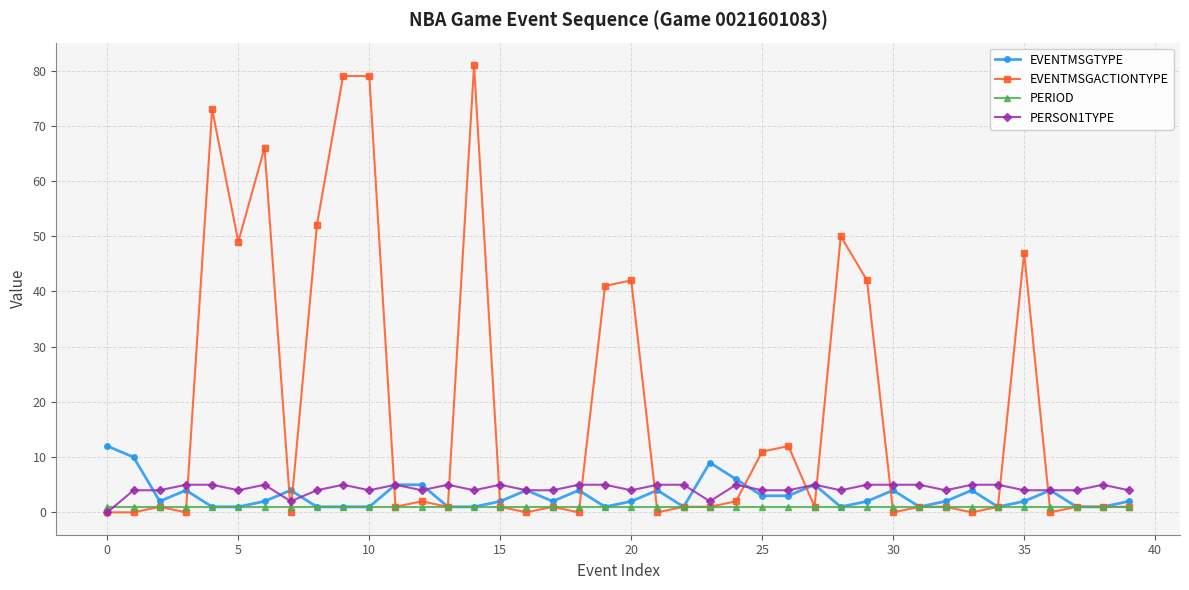

What is the value of the EVENTMSGACTIONTYPE point at the 30th from the left?

42